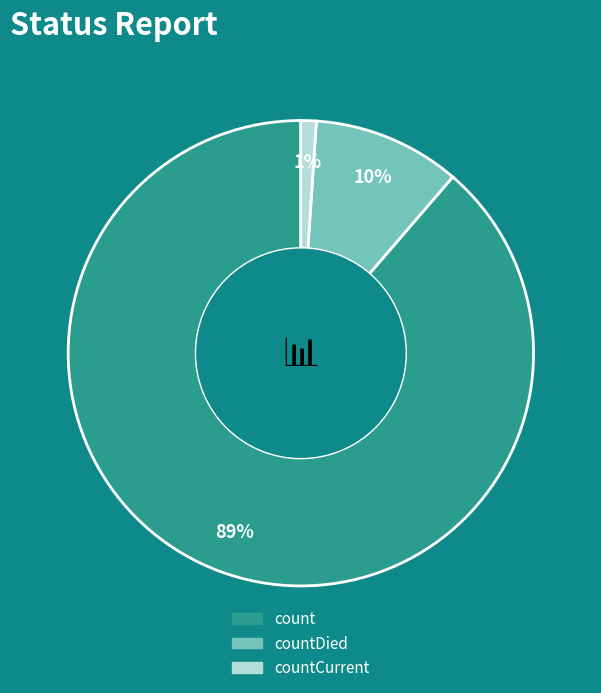

How many slices are in this pie chart?

3